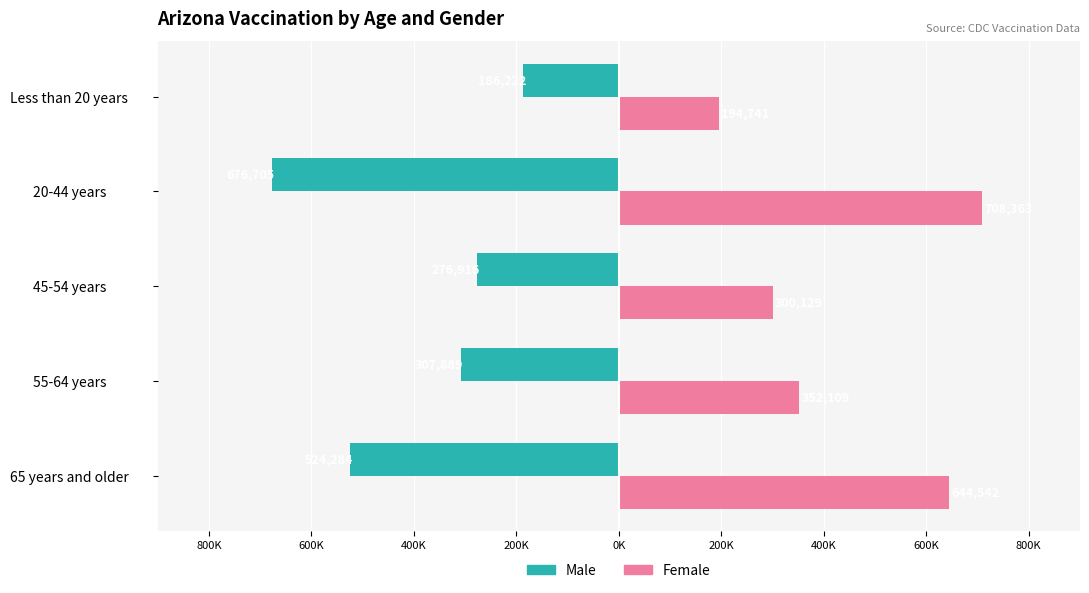

What are all the series names shown in the legend?

Male, Female